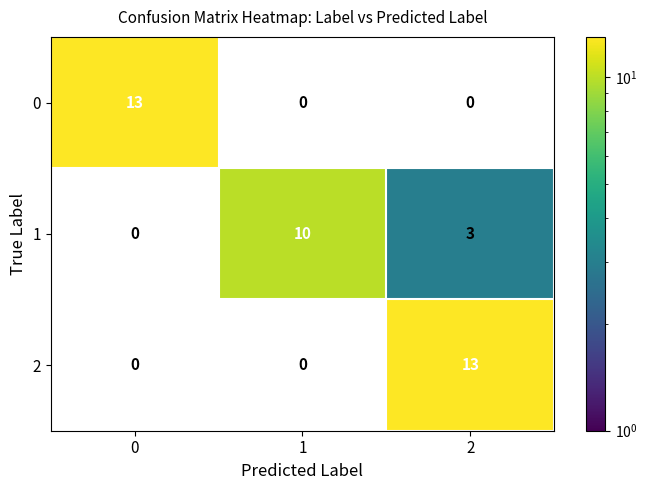

The value of 2 at 2 is 3. True or false?

False